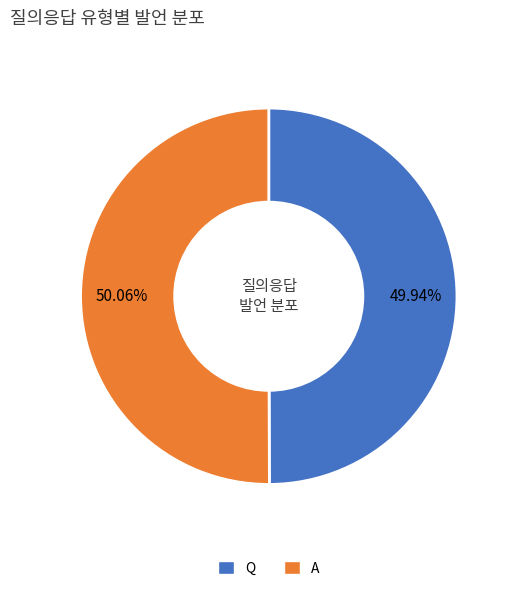

Approximately how many times larger is the value at Q compared to A?

1.0